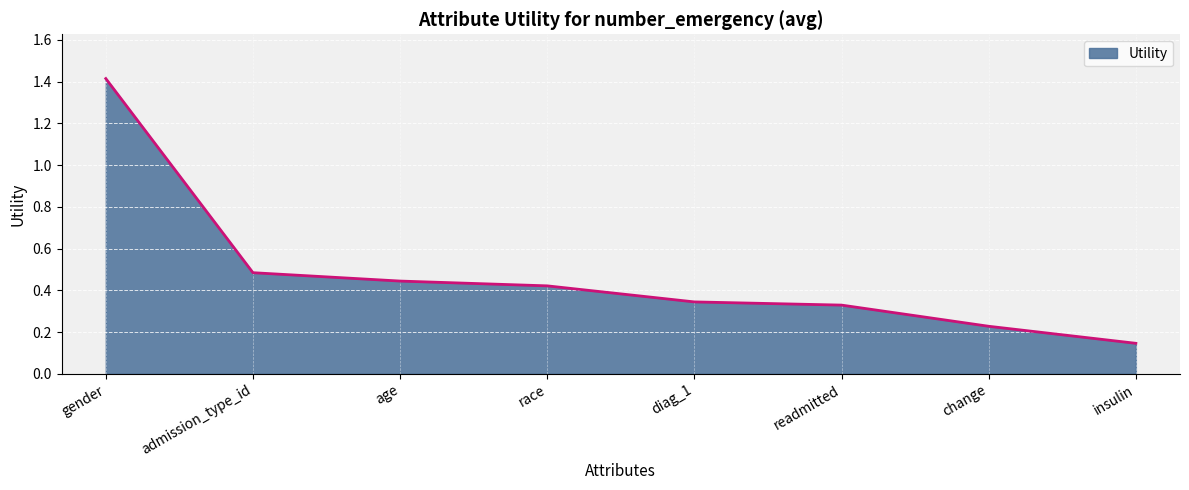

What is the average value?

0.5